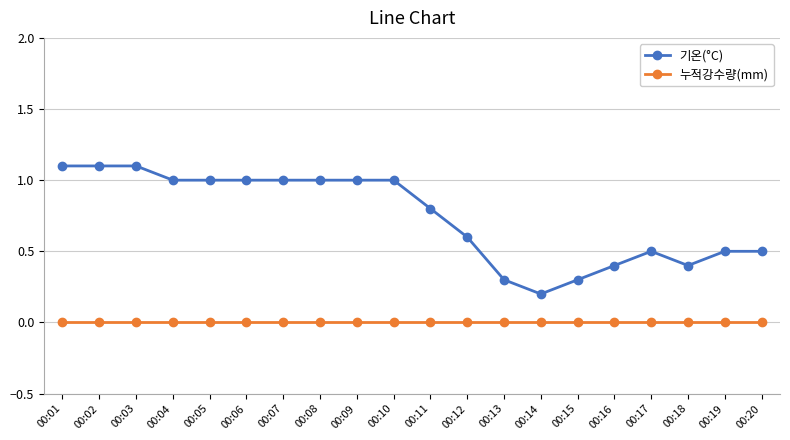

How many lines are shown in the chart?

2